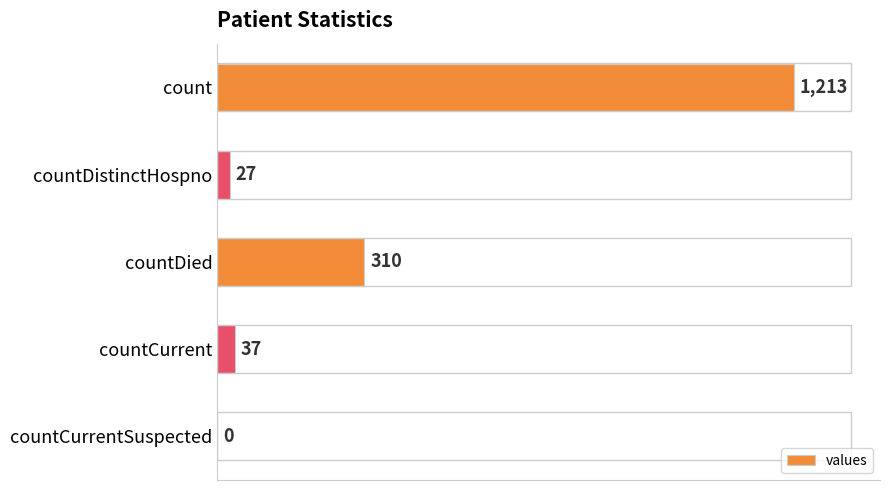

How many values are above zero?

4